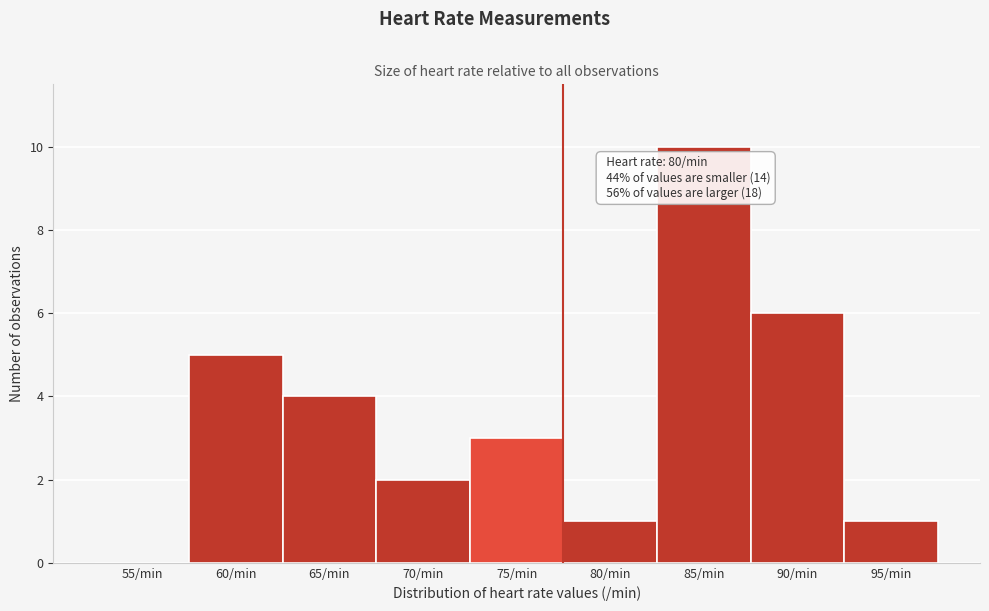

Reading left to right, extract all data points from this chart.

55/min=0	60/min=5	65/min=4	70/min=2	75/min=3	80/min=1	85/min=10	90/min=6	95/min=1